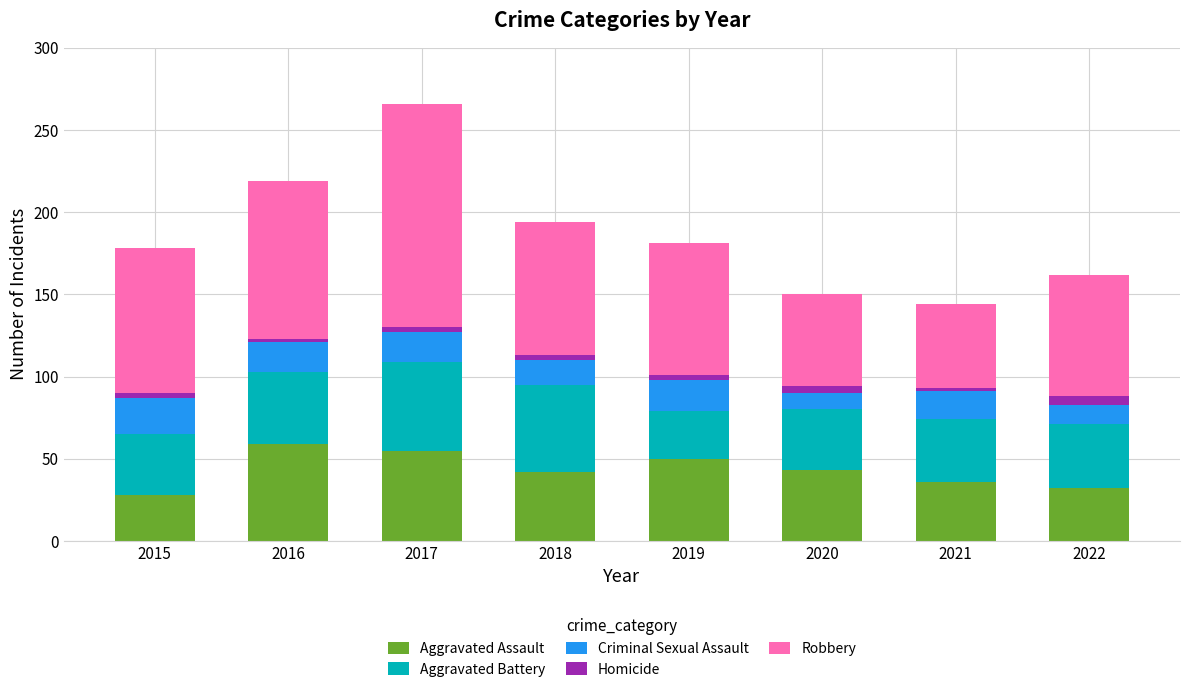

What is the minimum value for Aggravated Assault?

28